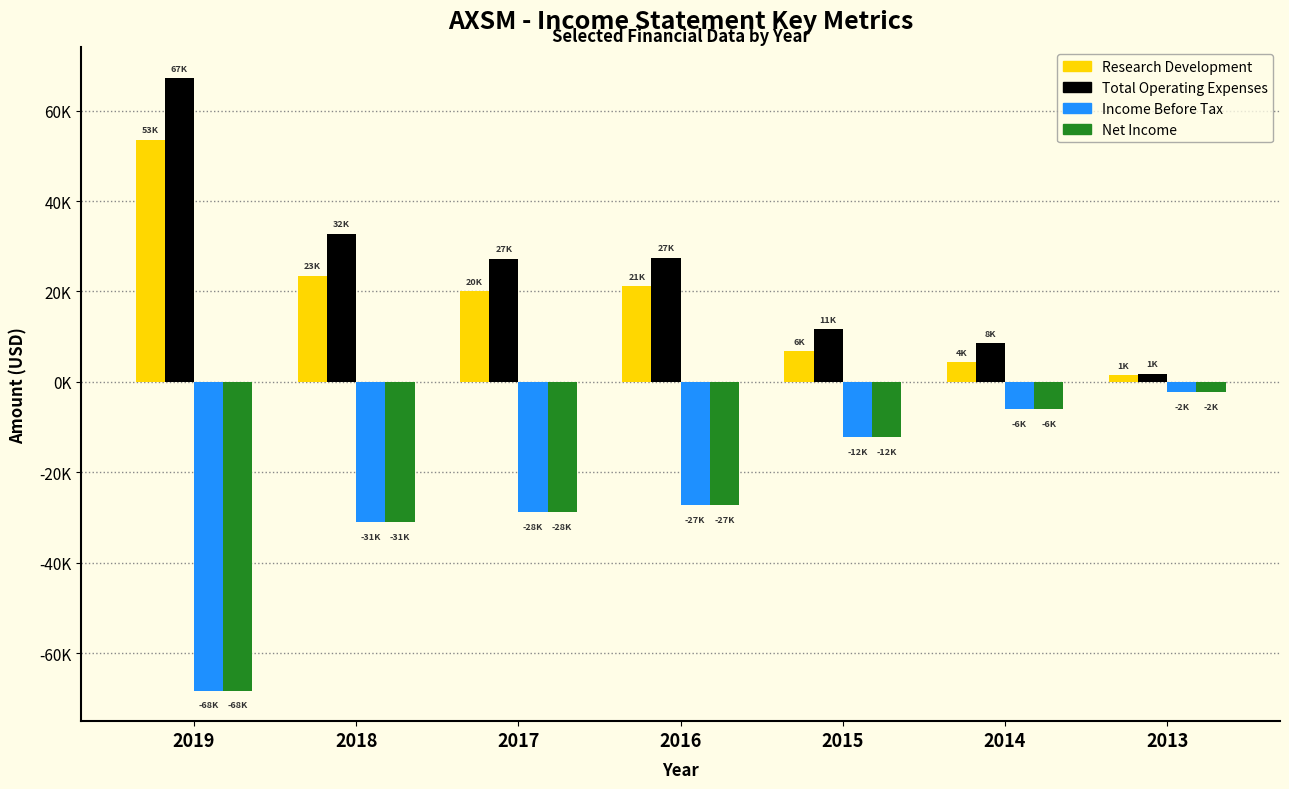

What are all the series names shown in the legend?

Research Development, Total Operating Expenses, Income Before Tax, Net Income